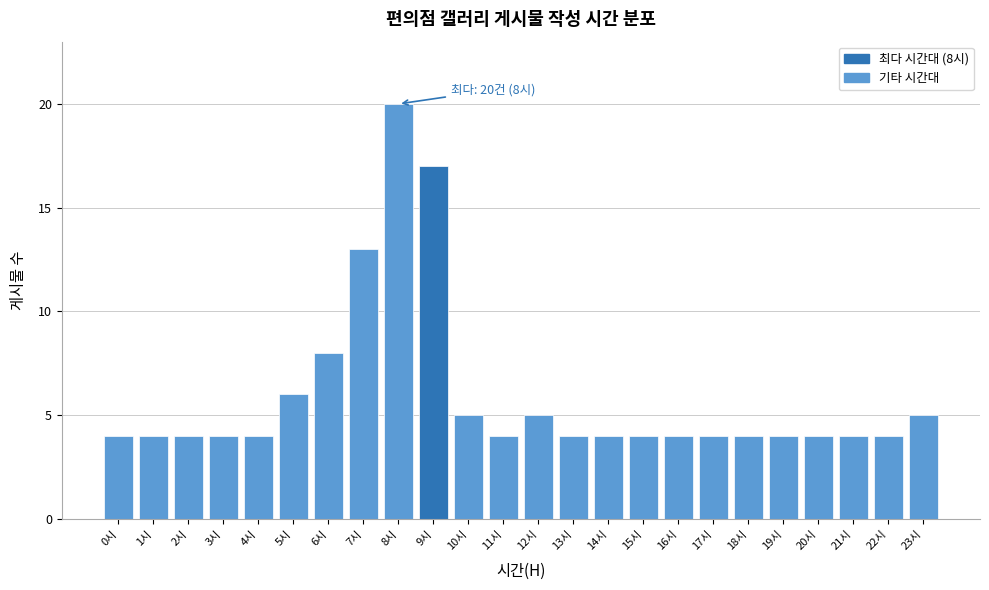

Reading left to right, what are all the values shown in this chart?

0시=4	1시=4	2시=4	3시=4	4시=4	5시=6	6시=8	7시=13	8시=20	9시=17	10시=5	11시=4	12시=5	13시=4	14시=4	15시=4	16시=4	17시=4	18시=4	19시=4	20시=4	21시=4	22시=4	23시=5